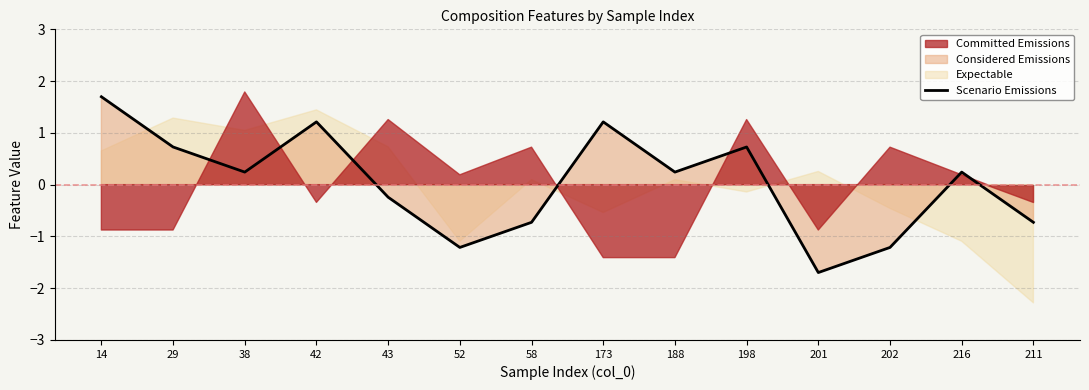

Reading left to right, transcribe all the data shown in this chart.

14=1.7	29=0.7	38=0.2	42=1.2	43=-0.2	52=-1.2	58=-0.7	173=1.2	188=0.2	198=0.7	201=-1.7	202=-1.2	216=0.2	211=-0.7